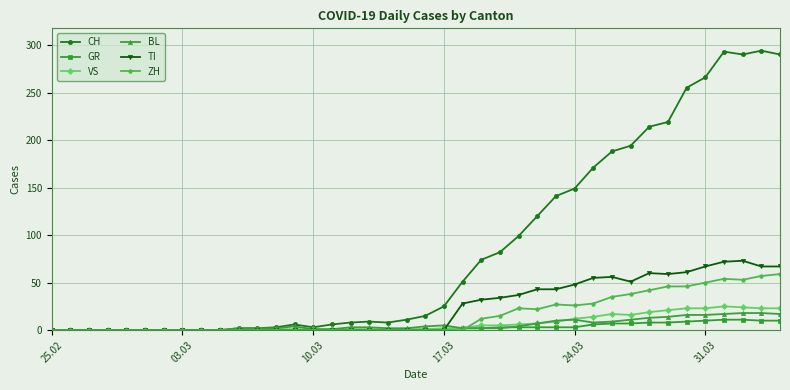

Is this an area chart (filled region under the line)?

No